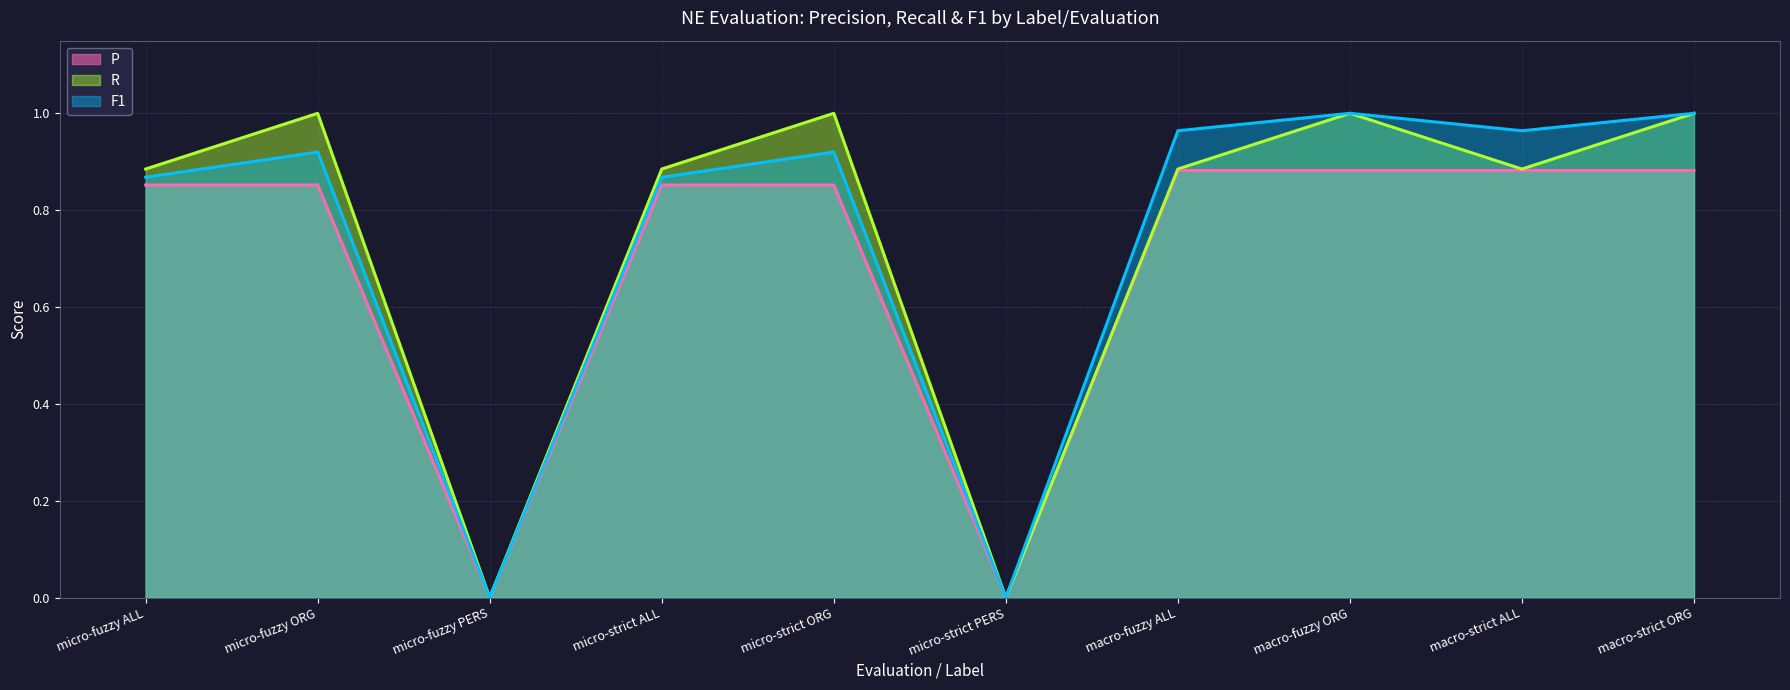

At how many categories does at least one series exceed 0?

8